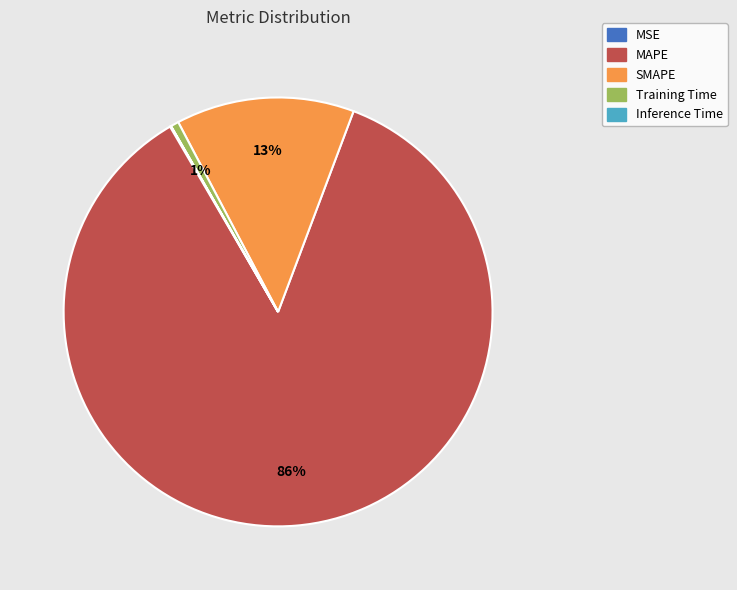

To the nearest percent, what is the difference between the largest and smallest slice percentages?

86%